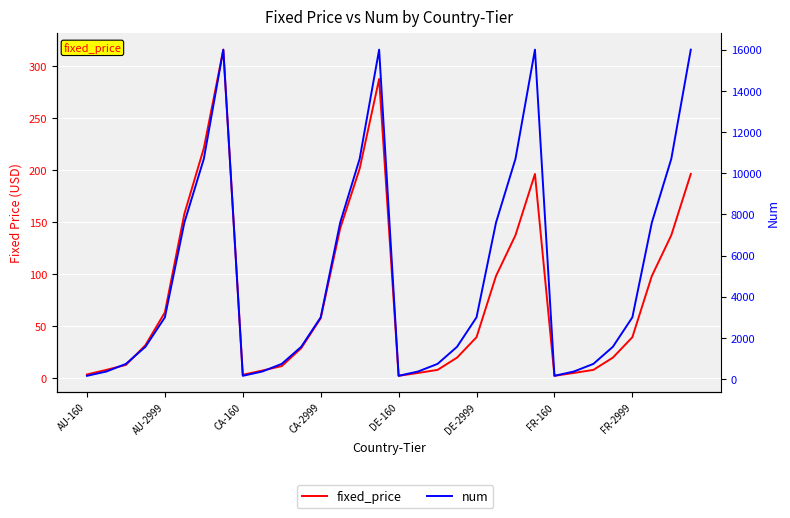

What is the difference between the maximum and minimum values in the fixed_price series?

313.6